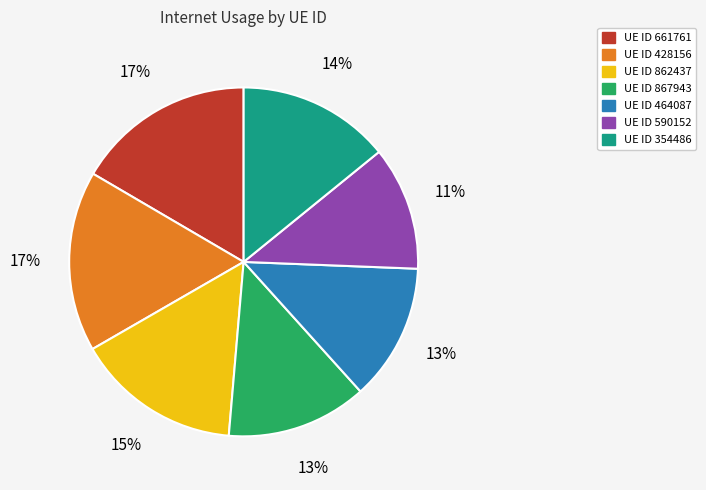

Is there a majority slice in this chart?

No